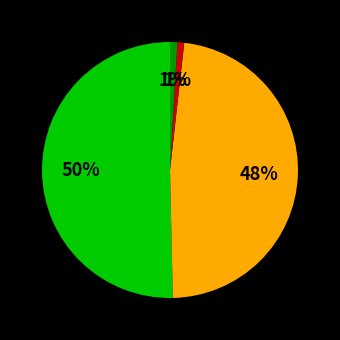

To the nearest percent, what is the difference between the largest and smallest slice percentages?

49%